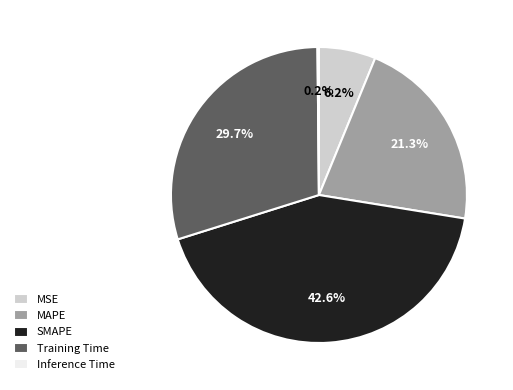

What percentage is the MAPE slice, to the nearest percent?

21%